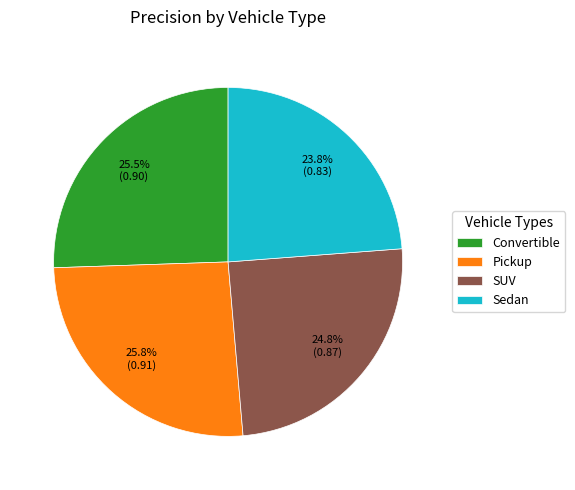

What percentage is the Pickup slice, to the nearest percent?

26%